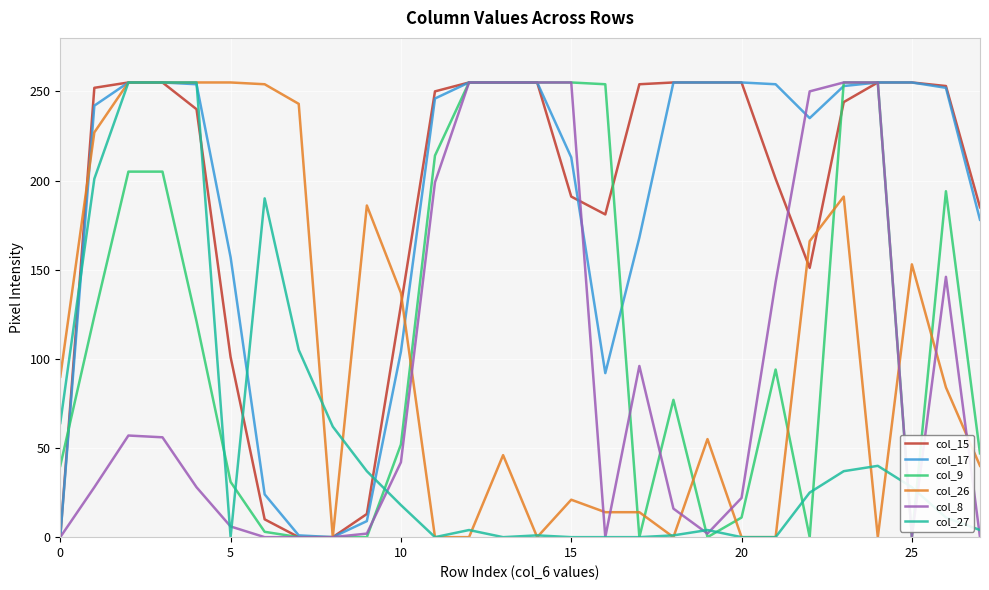

Does the chart display data point markers on the line(s)?

No